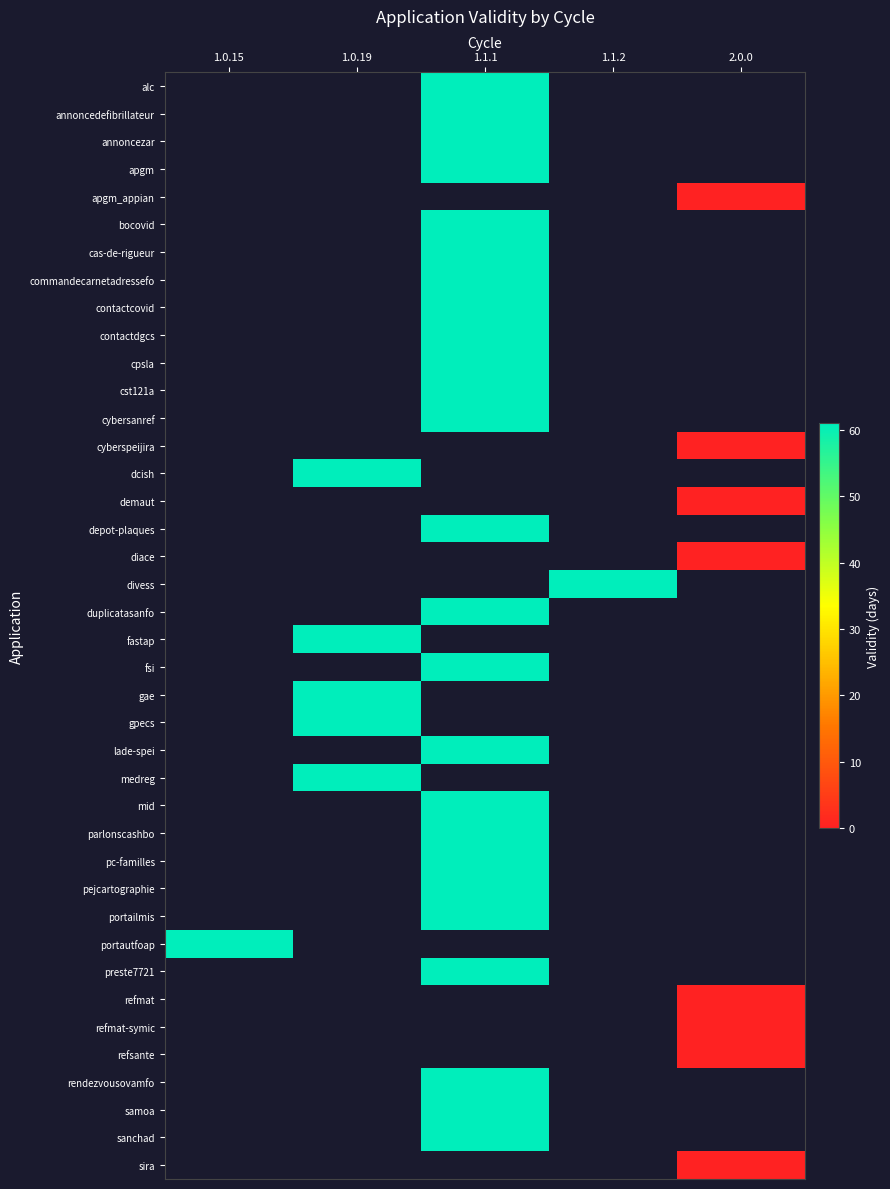

List the series in order of their peak value, highest first.

alc, annoncedefibrillateur, annoncezar, apgm, apgm_appian, bocovid, cas-de-rigueur, commandecarnetadressefo, contactcovid, contactdgcs, cpsla, cst121a, cybersanref, cyberspeijira, dcish, demaut, depot-plaques, diace, divess, duplicatasanfo, fastap, fsi, gae, gpecs, lade-spei, medreg, mid, parlonscashbo, pc-familles, pejcartographie, portailmis, portautfoap, preste7721, refmat, refmat-symic, refsante, rendezvousovamfo, samoa, sanchad, sira